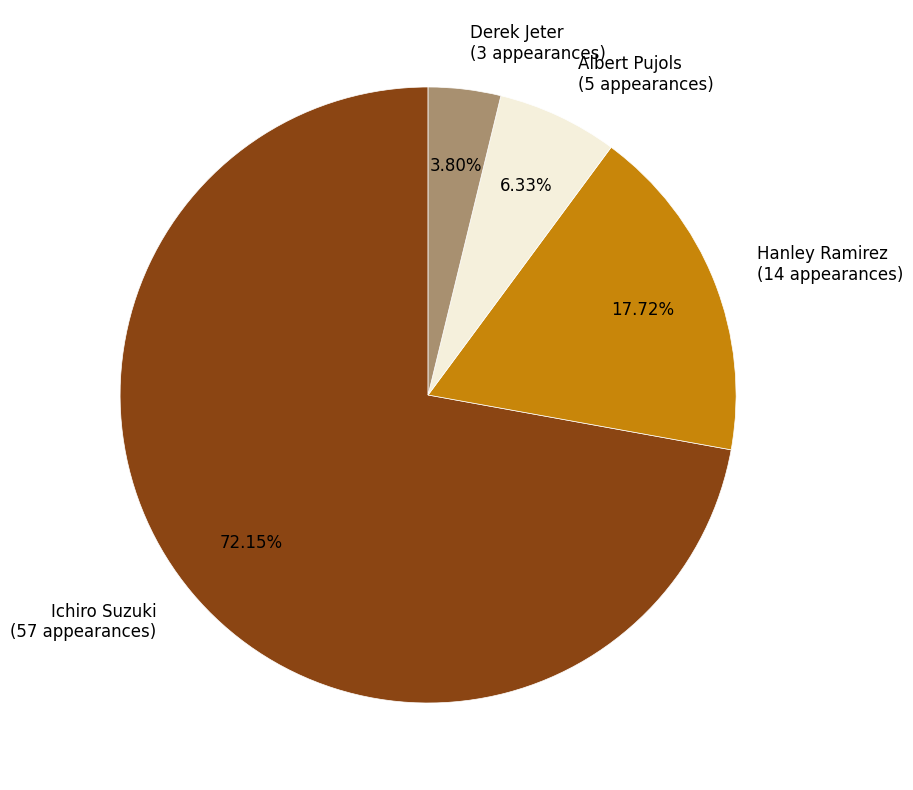

How many slices are in this pie chart?

4